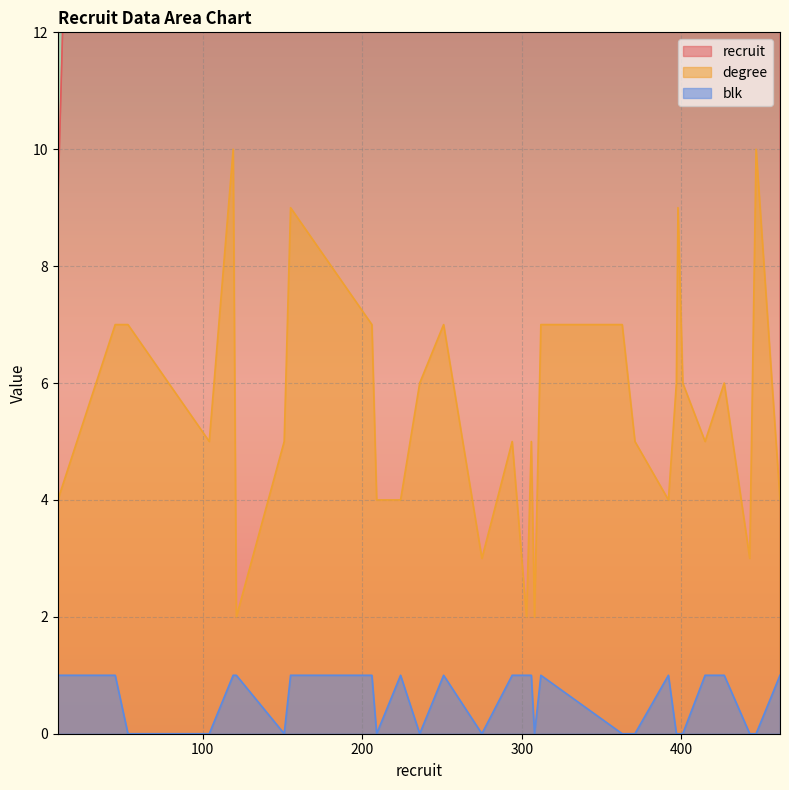

Count the number of categories in the chart.

30